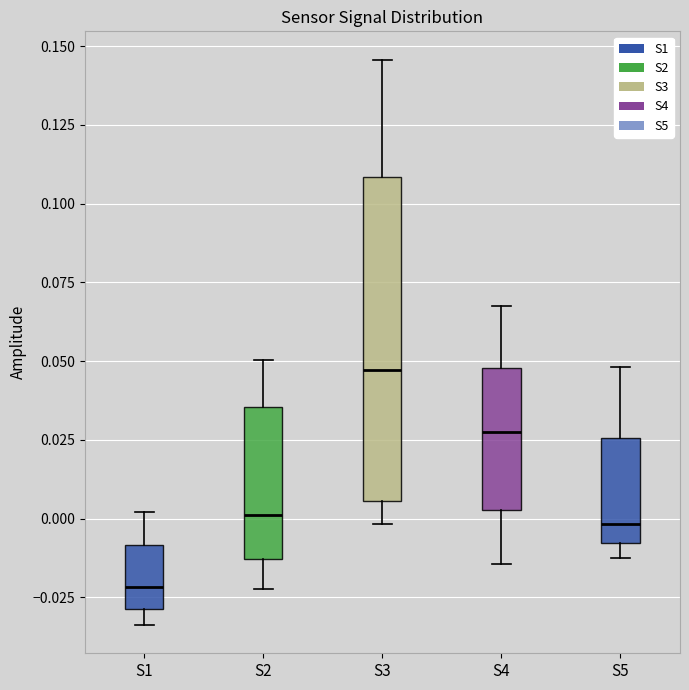

Reading left to right, read every box against the y-axis: the position of its median line, the range the box covers, and the ends of its whiskers. The values are not printed on the chart, so give them approximately, as read against the axis.

S1: median -0.020, box -0.030 to -0.010, whiskers -0.035 to 0.000
S2: median 0.000, box -0.015 to 0.035, whiskers -0.020 to 0.050
S3: median 0.045, box 0.005 to 0.110, whiskers 0.000 to 0.145
S4: median 0.030, box 0.005 to 0.050, whiskers -0.015 to 0.070
S5: median 0.000, box -0.010 to 0.025, whiskers -0.010 (just below the box's lower edge) to 0.050